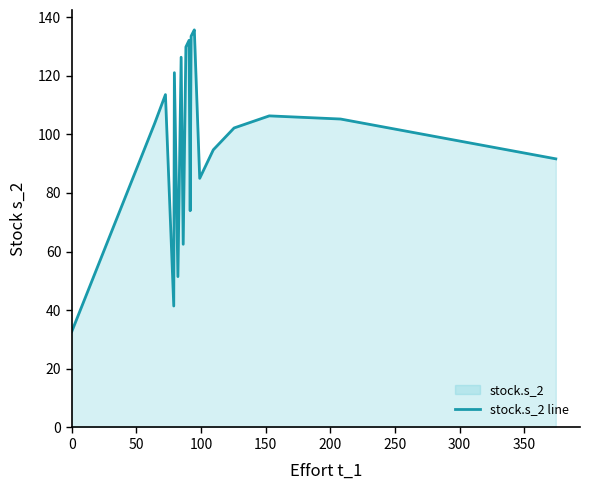

What is the difference between the maximum and minimum values?

102.9